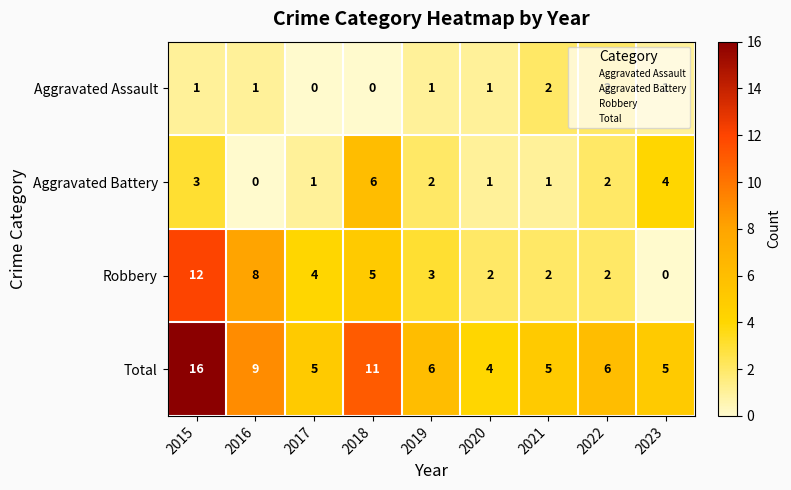

Which series has the largest total across all categories?

Total